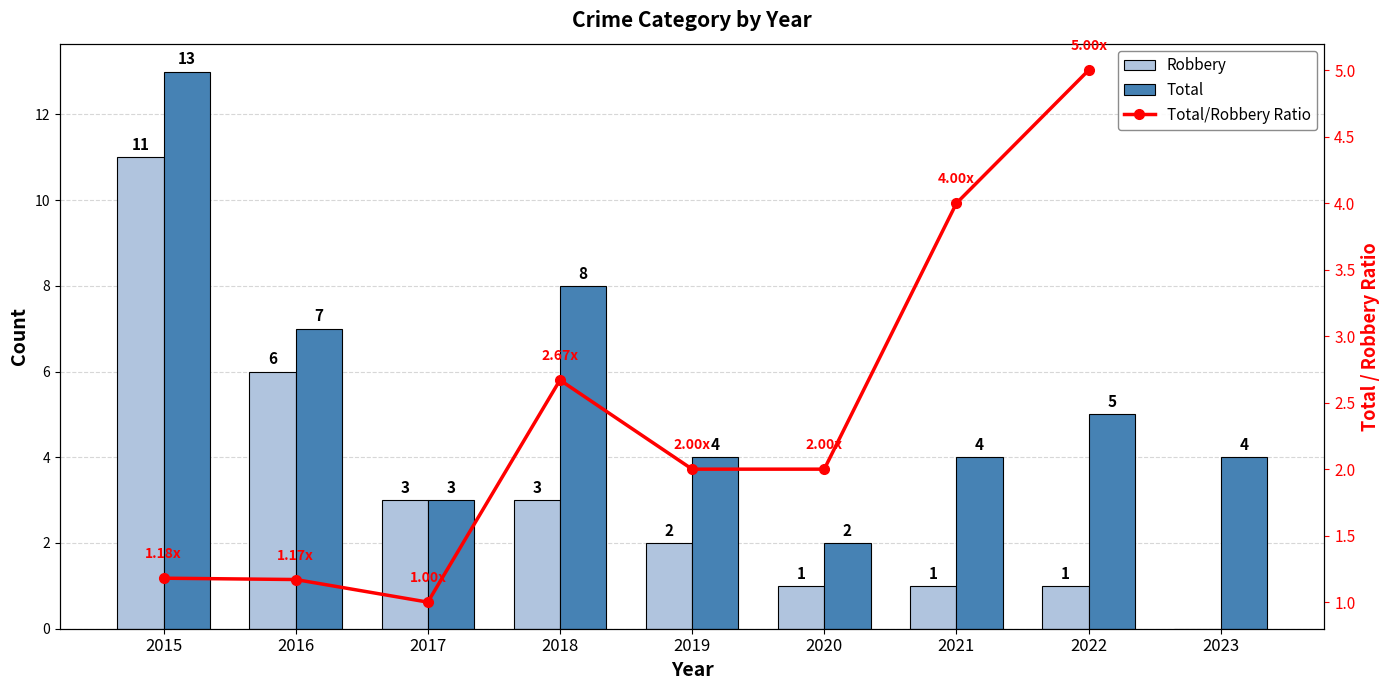

Where does the Robbery series first go above 2?

2015